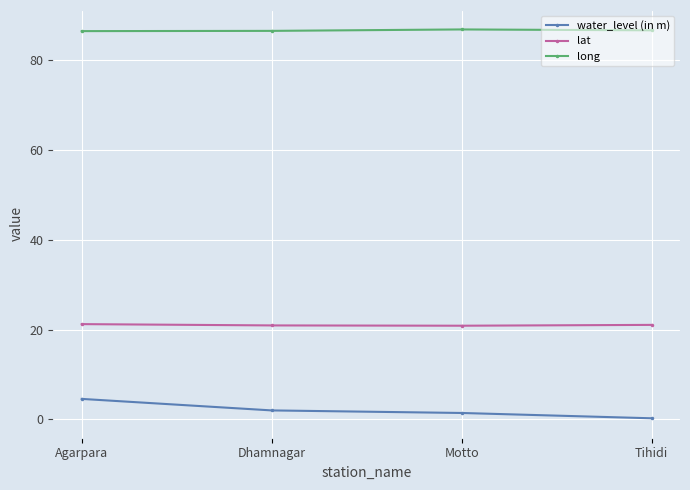

True or false: long has a value of 86.4 at Agarpara.

True